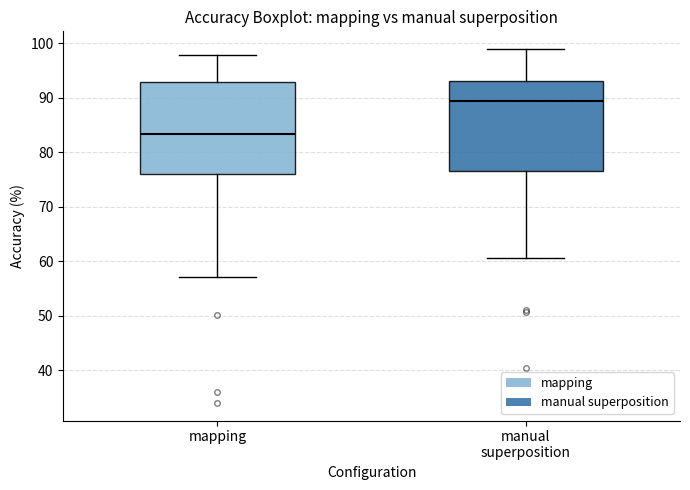

Reading left to right, transcribe this box plot: for each box, give where its median line is, the range the box spans, and where its two whiskers end, as read against the y-axis. The values are not printed on the chart, so give them approximately, as read against the axis.

mapping: median 83, box 76 to 93, whiskers 57 to 98
manual superposition: median 89, box 77 to 93, whiskers 61 to 99